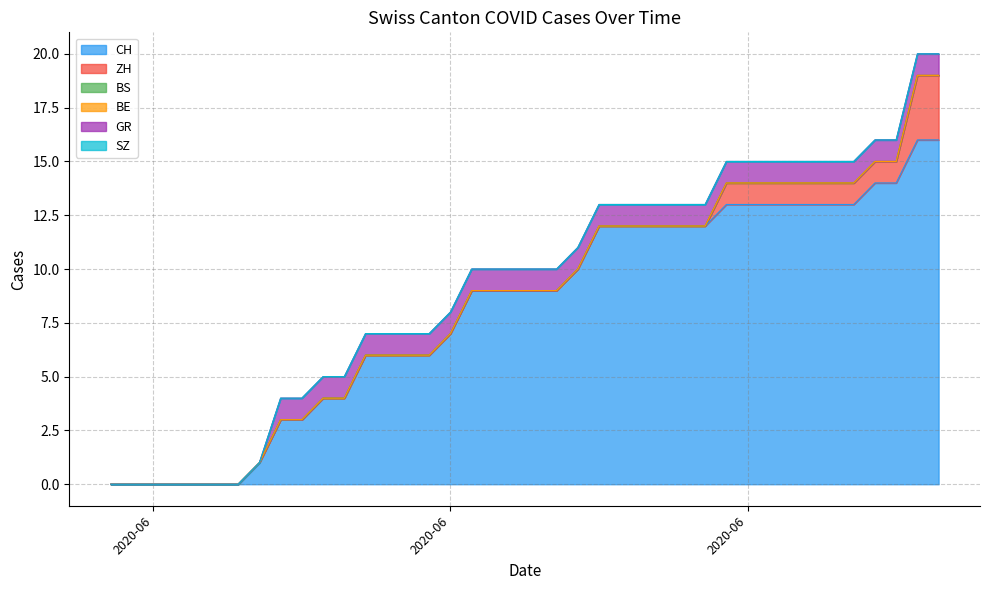

True or false: ZH and BS cross at least once.

False